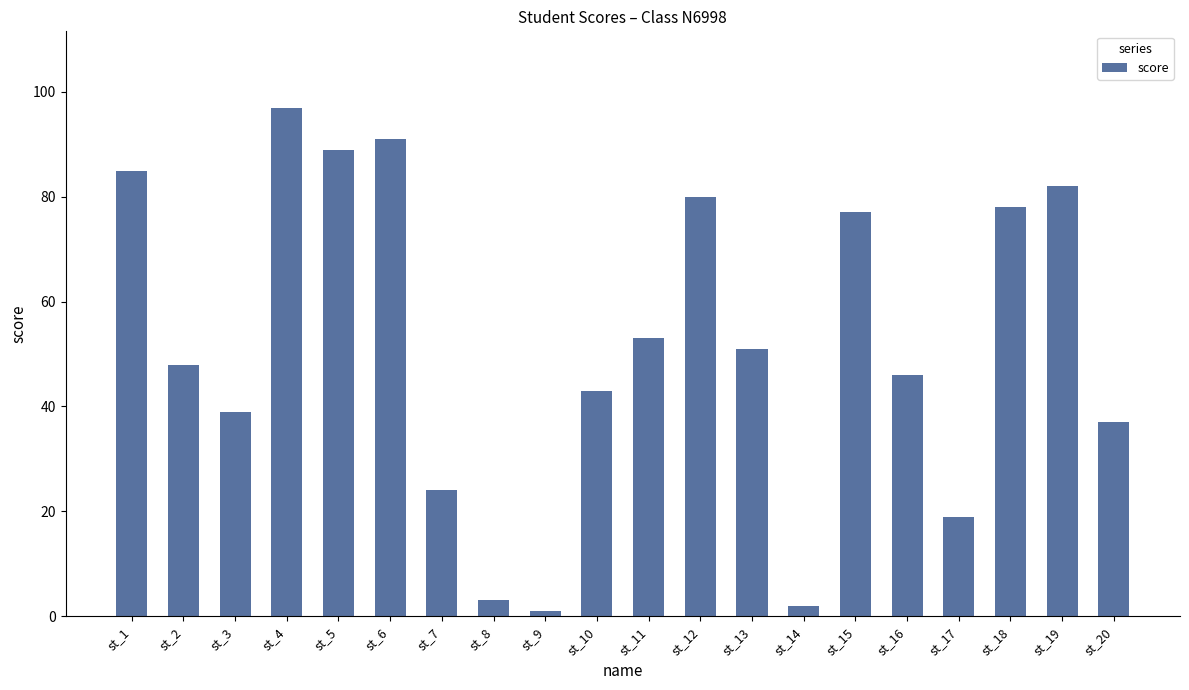

True or false: the data shows 13 at st_3.

False